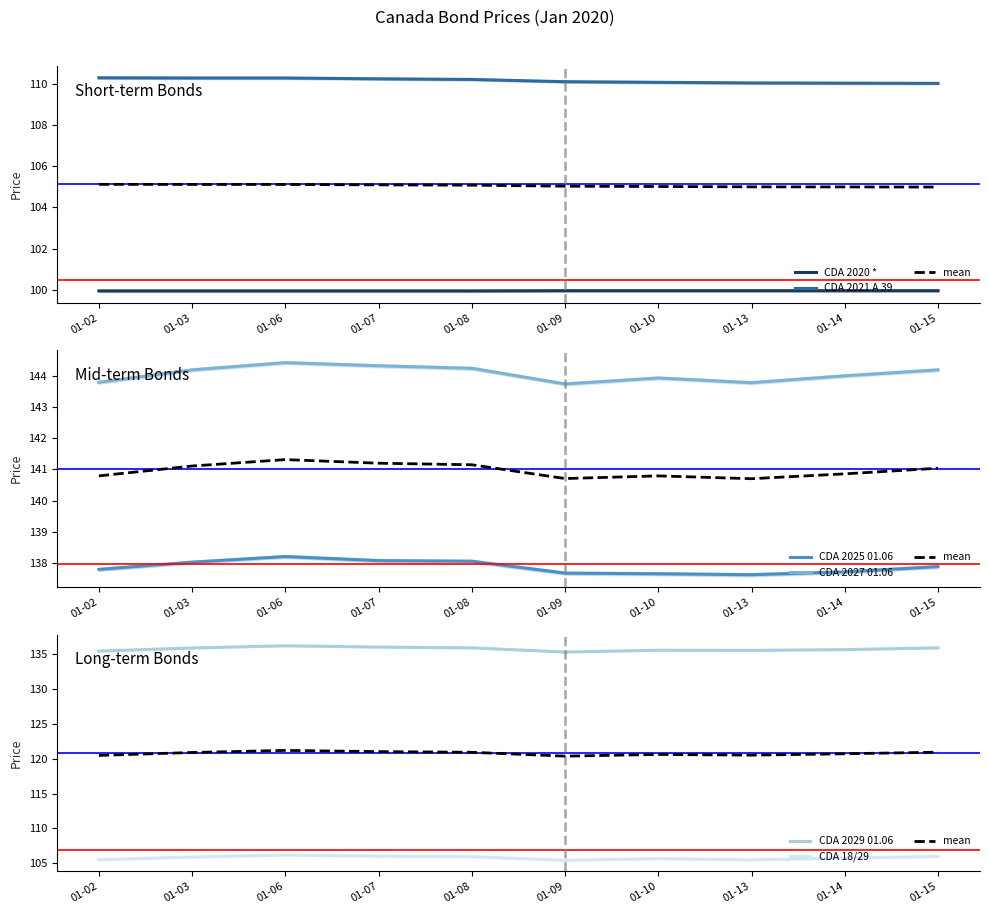

Reading right to left, what are all the values shown in this chart?

CDA 2020 *: 100.0	100.0	100.0	100.0	100.0	100.0	100.0	100.0	100.0	100.0
CDA 2021 A 39: 110.0	110.0	110.0	110.1	110.1	110.2	110.2	110.3	110.3	110.3
CDA 2025 01.06: 137.9	137.7	137.6	137.7	137.7	138.1	138.1	138.2	138.0	137.8
CDA 2027 01.06: 144.2	144.0	143.8	143.9	143.7	144.2	144.3	144.4	144.2	143.8
CDA 2029 01.06: 135.9	135.7	135.6	135.6	135.3	135.9	136.0	136.2	135.9	135.5
CDA 18/29: 106.0	105.7	105.5	105.6	105.4	105.9	106.0	106.2	105.9	105.5